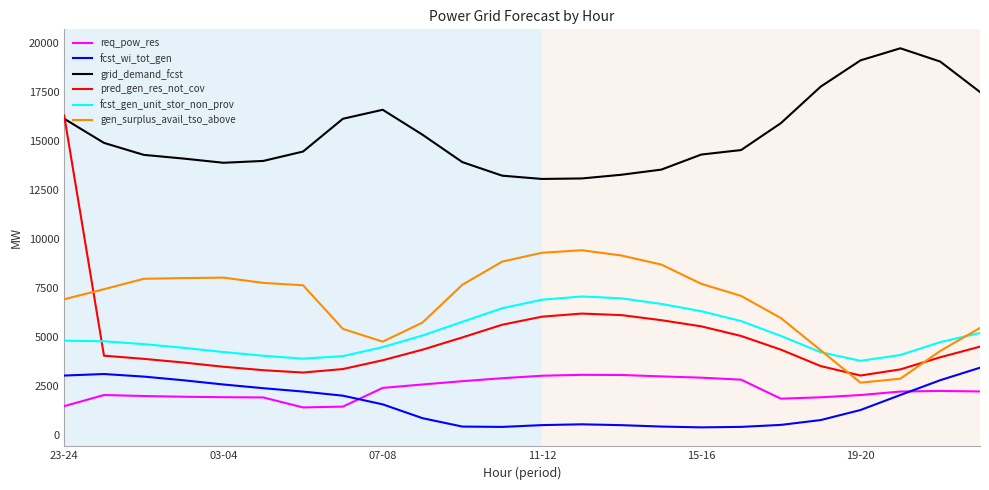

True or false: fcst_wi_tot_gen and gen_surplus_avail_tso_above cross at least once.

False